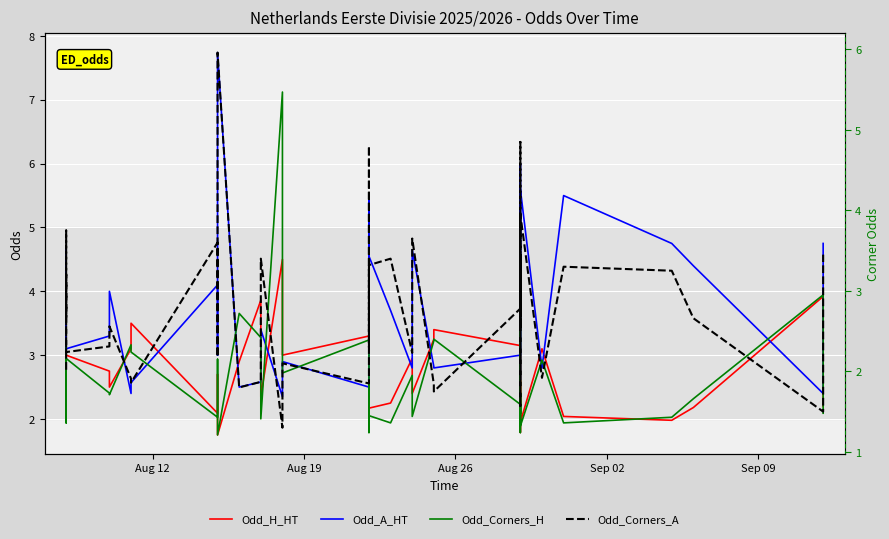

Reading left to right, transcribe all the data shown in this chart.

Odd_H_HT: 2.9	2.0	2.4	2.1	3.0	2.8	2.5	3.1	3.5	2.1	2.7	2.6	1.8	2.9	3.9	2.4	4.5	3.0	3.3	1.8	2.5	2.2	2.2	3.0	2.4	3.2	3.4	3.1	1.8	3.7	2.7	2.4	2.4	1.9	3.1	2.0	2.0	2.2	3.9	2.2
Odd_A_HT: 2.9	4.2	3.9	4.7	3.1	3.3	4.0	2.4	2.6	4.1	3.0	3.2	7.7	2.5	2.6	3.4	2.4	2.9	2.5	5.5	3.7	4.5	3.7	2.8	4.7	2.8	2.8	3.0	6.0	2.6	2.8	3.9	3.6	5.6	2.8	5.5	4.8	4.4	2.4	4.8
Odd_Corners_H: 2.4	1.4	1.6	1.4	2.2	1.7	1.7	2.3	2.2	1.4	1.7	2.1	1.2	2.7	2.4	1.4	5.5	2.0	2.4	1.2	1.9	1.4	1.4	1.9	1.4	2.4	2.4	1.6	1.2	2.8	2.3	1.5	1.7	1.3	2.1	1.4	1.4	1.7	3.0	1.5
Odd_Corners_A: 2.0	3.8	2.7	3.2	2.2	2.3	2.6	1.9	1.9	3.6	2.6	2.2	6.0	1.8	1.9	3.4	1.3	2.1	1.9	4.8	2.3	3.3	3.4	2.2	3.6	1.8	1.8	2.8	4.8	1.6	2.2	3.5	2.5	4.0	1.9	3.3	3.2	2.7	1.5	3.5